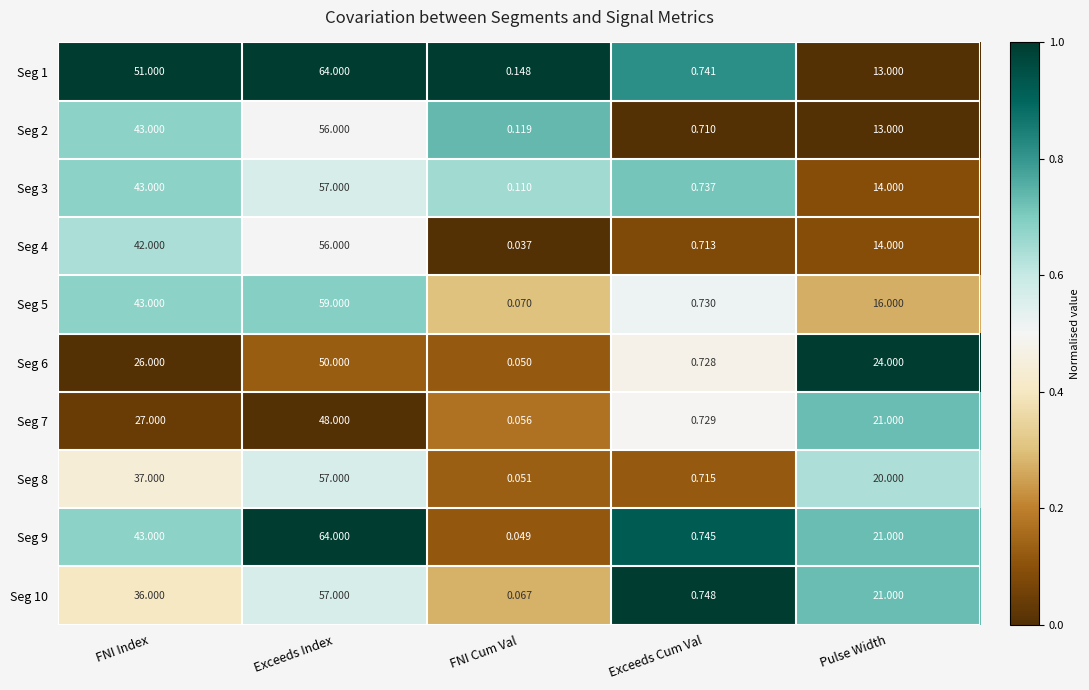

Which series has the largest total across all categories?

Seg 1